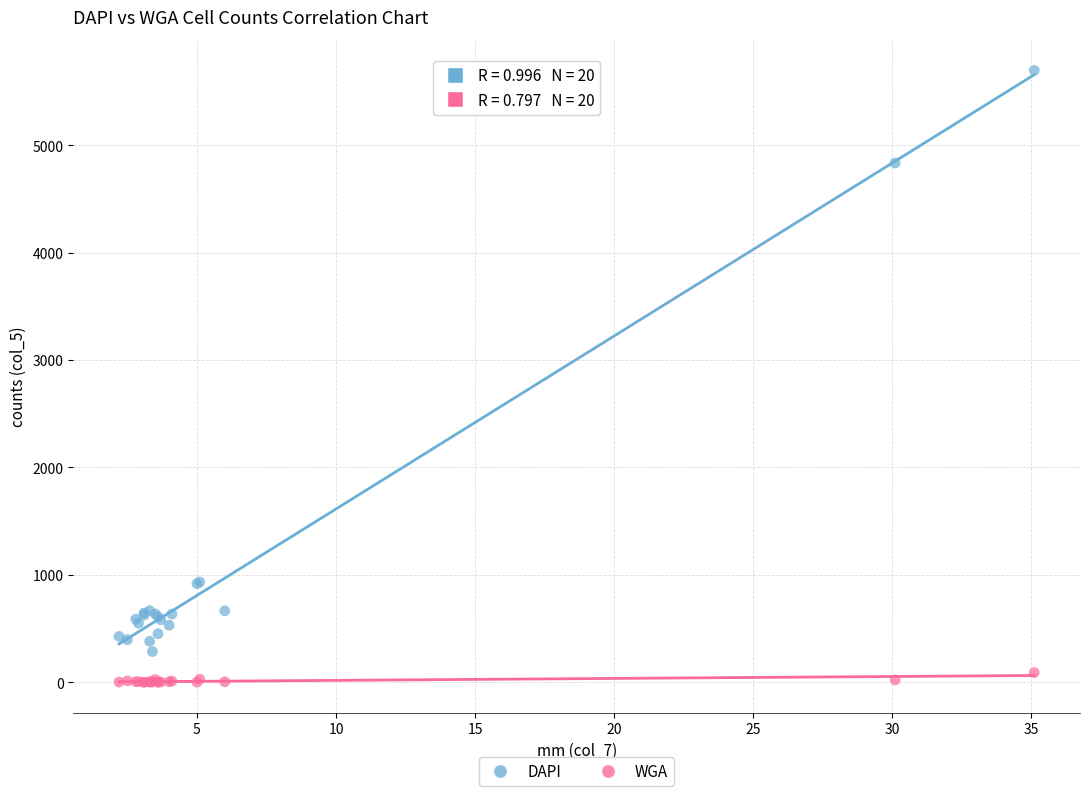

Which series has the largest Y range (max minus min)?

DAPI